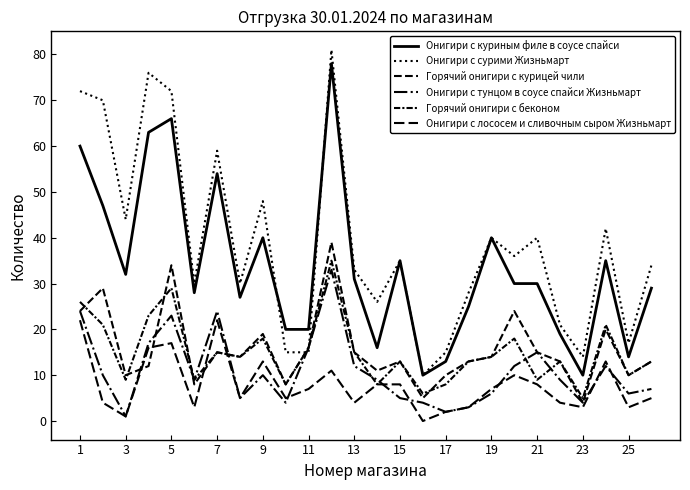

How many lines are shown in the chart?

6